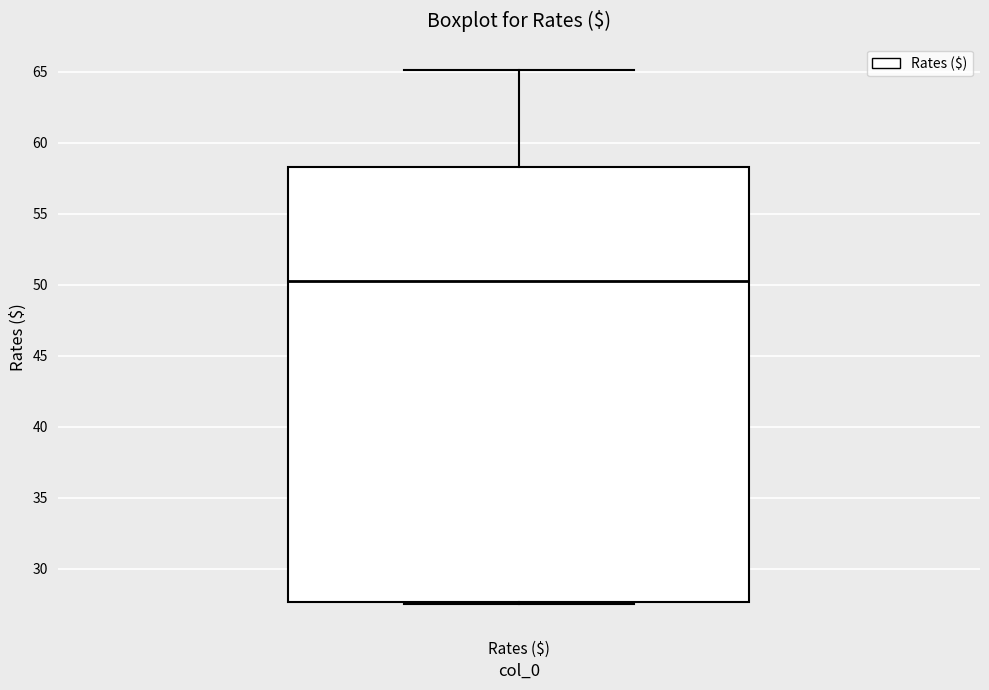

Transcribe this box plot: give where the median line is, the range the box spans, and where the two whiskers end, as read against the y-axis. The values are not printed on the chart, so give them approximately, as read against the axis.

median 50.5, box 27.5 to 58.5, whiskers 27.5 to 65.0